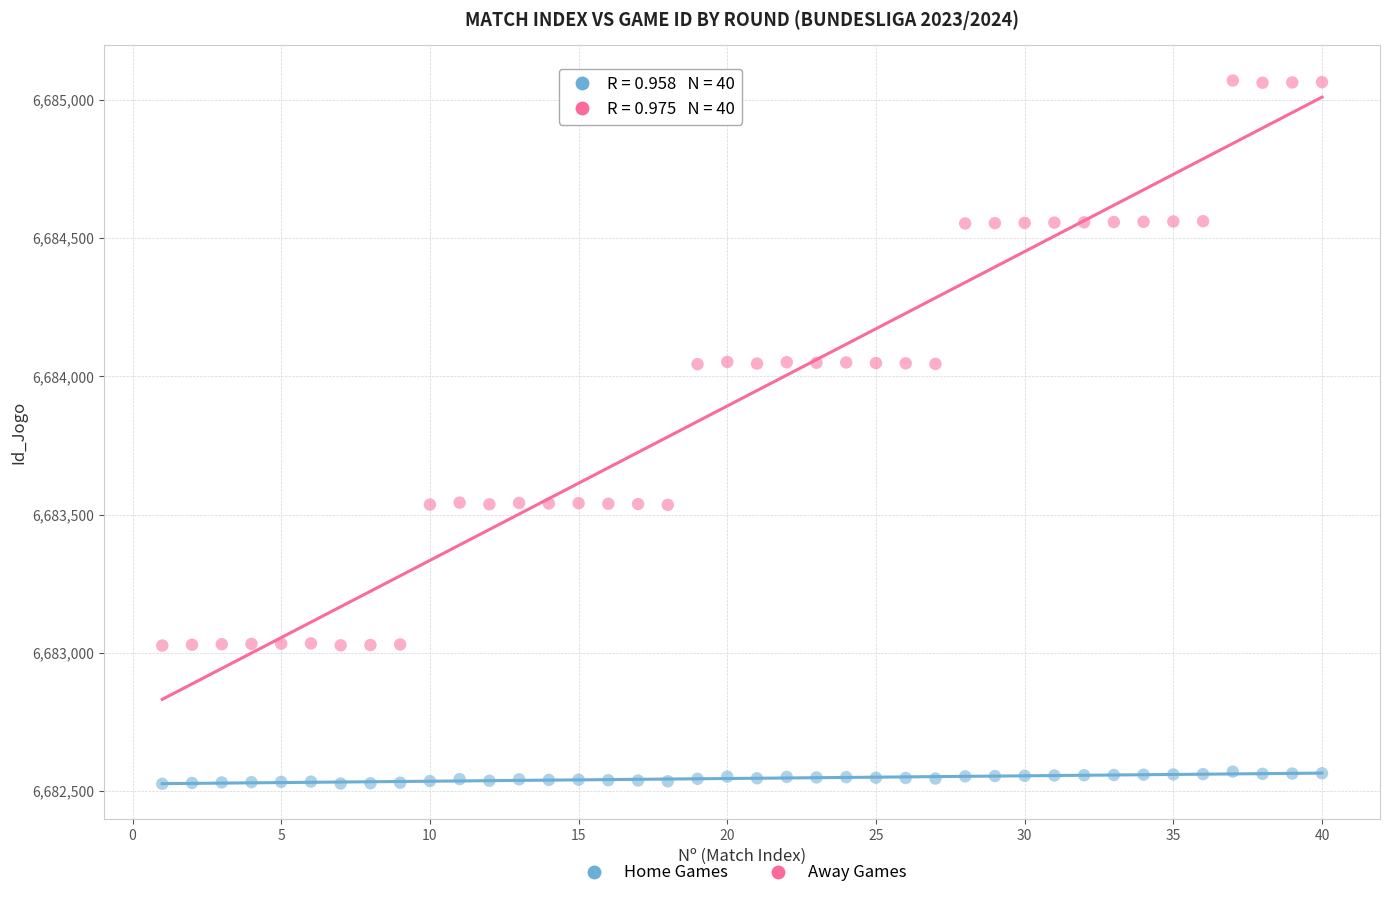

Across all data points, what is the range of Y values (max minus min)?

2544